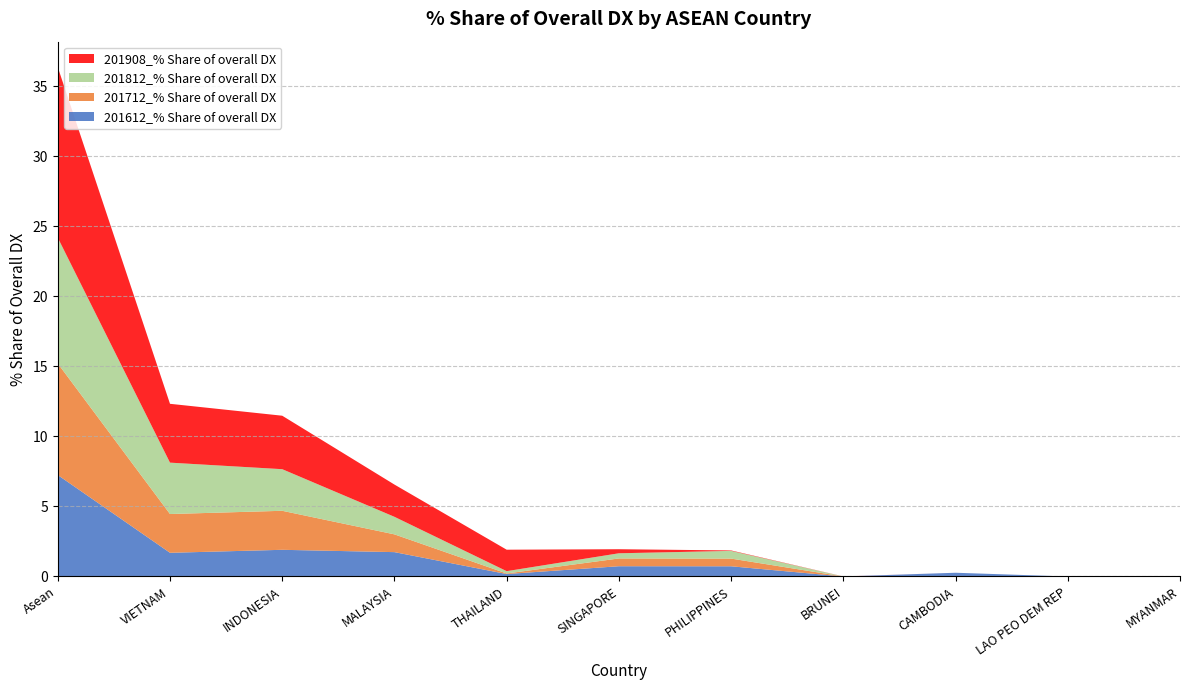

Reading left to right, what are all the values shown in this chart?

201612_% Share of overall DX: Asean=7.2	VIETNAM=1.7	INDONESIA=1.9	MALAYSIA=1.7	THAILAND=0.2	SINGAPORE=0.7	PHILIPPINES=0.7	BRUNEI=0.0	CAMBODIA=0.3	LAO PEO DEM REP=0.0	MYANMAR=0.0
201712_% Share of overall DX: Asean=8.0	VIETNAM=2.8	INDONESIA=2.8	MALAYSIA=1.3	THAILAND=0.0	SINGAPORE=0.6	PHILIPPINES=0.6	BRUNEI=0.0	CAMBODIA=0.0	LAO PEO DEM REP=0.0	MYANMAR=0.0
201812_% Share of overall DX: Asean=9.0	VIETNAM=3.7	INDONESIA=3.0	MALAYSIA=1.3	THAILAND=0.2	SINGAPORE=0.4	PHILIPPINES=0.6	BRUNEI=0.0	CAMBODIA=0.0	LAO PEO DEM REP=0.0	MYANMAR=0.0
201908_% Share of overall DX: Asean=12.2	VIETNAM=4.2	INDONESIA=3.8	MALAYSIA=2.3	THAILAND=1.5	SINGAPORE=0.3	PHILIPPINES=0.0	BRUNEI=0.0	CAMBODIA=0.0	LAO PEO DEM REP=0.0	MYANMAR=0.0